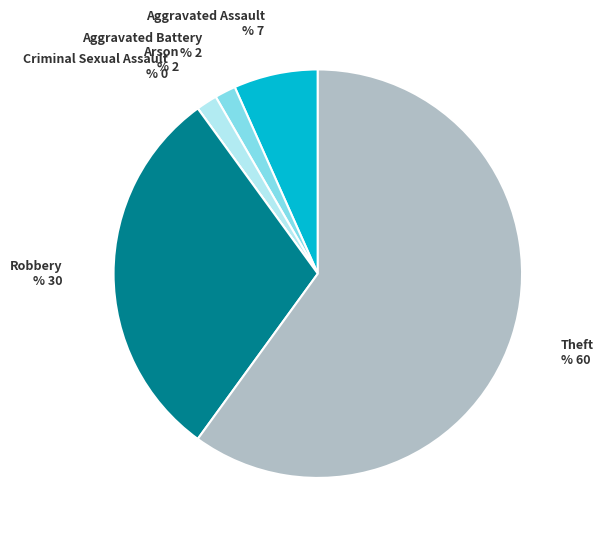

Is there any slice that represents more than half of the pie?

Yes